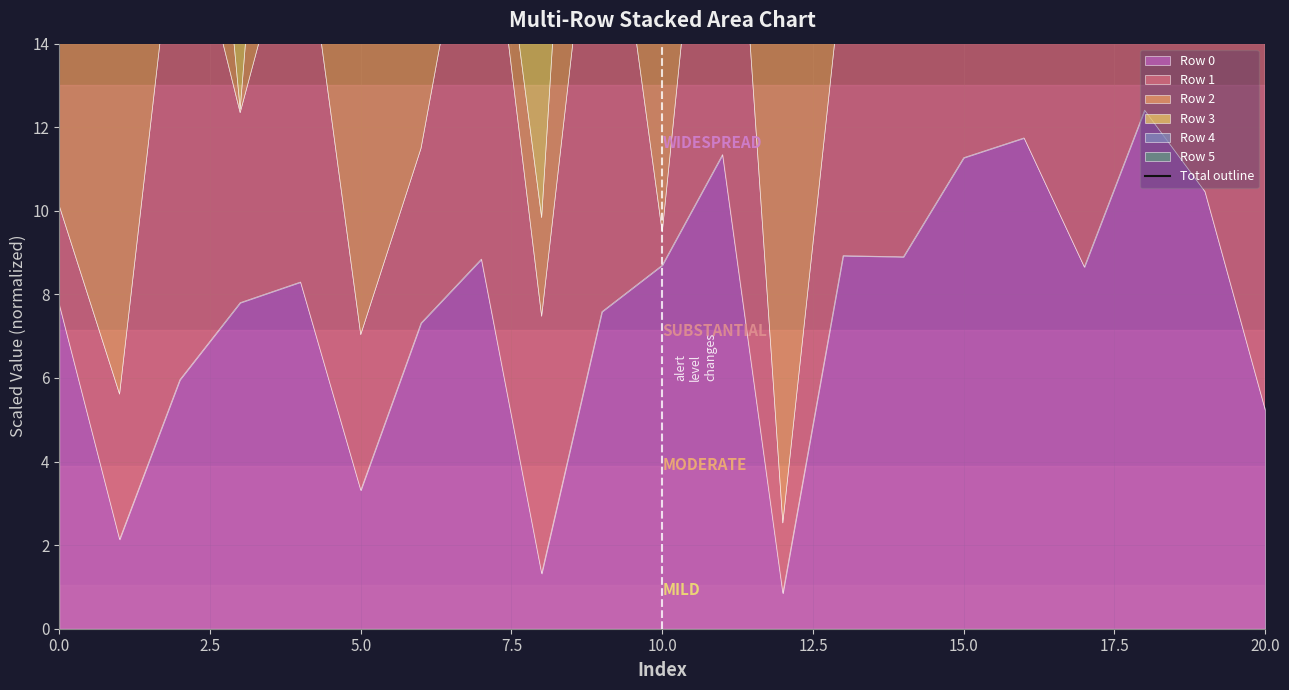

How many interior local peaks (higher than both neighbors) does the data have?

6